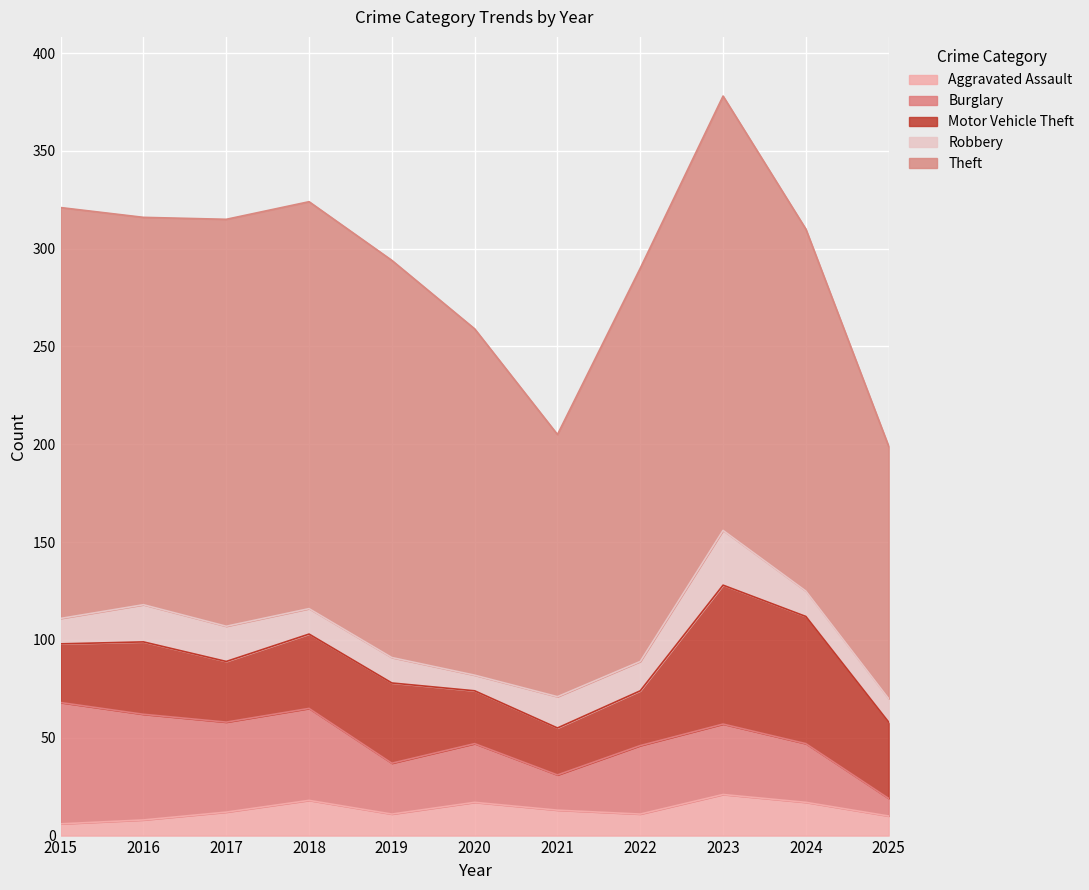

What is the average value of the Robbery series?

15